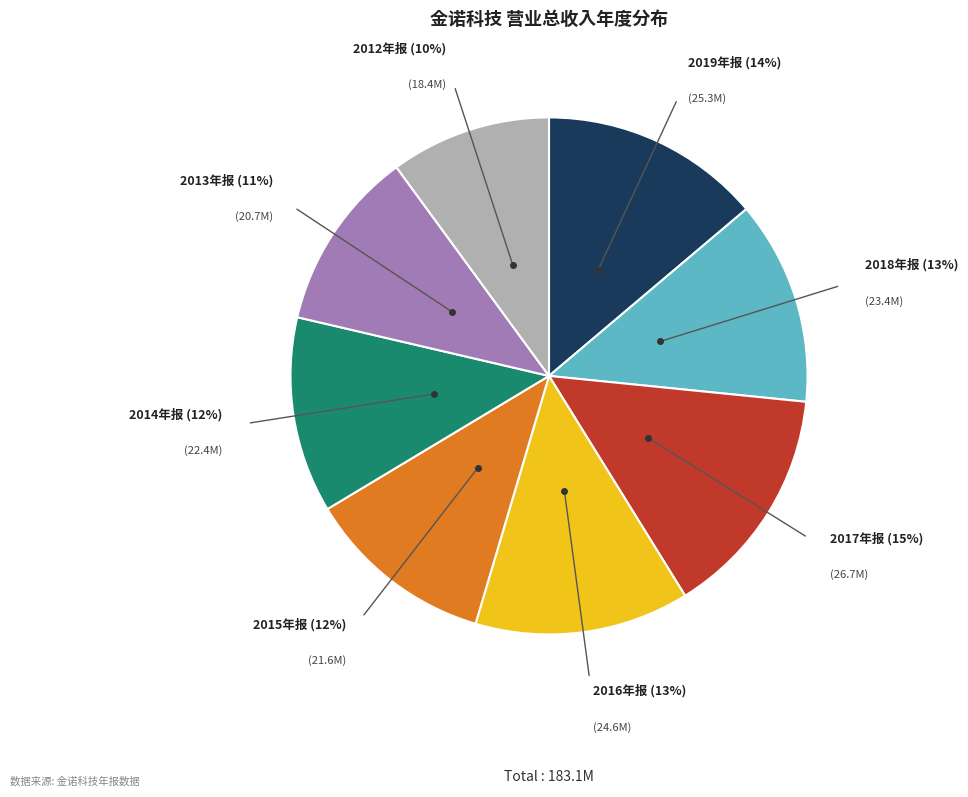

Is there a majority slice in this chart?

No